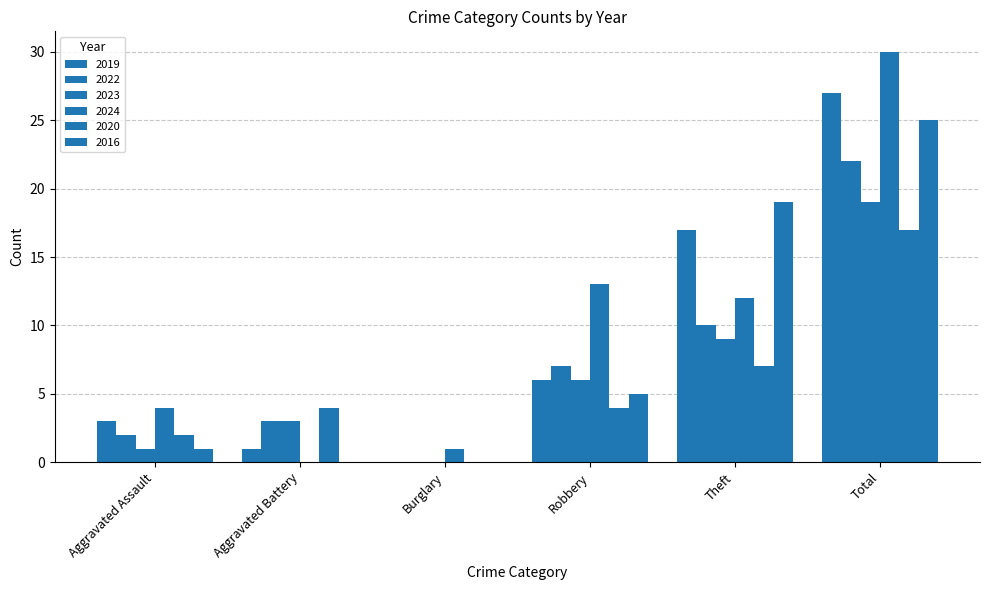

What is the difference between the 2024 values at Burglary and Aggravated Assault?

3